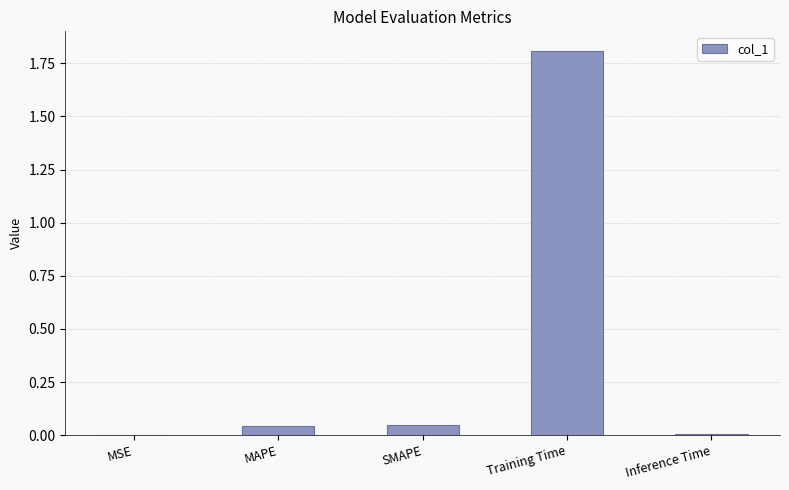

Between Inference Time and Training Time, which is larger?

Training Time